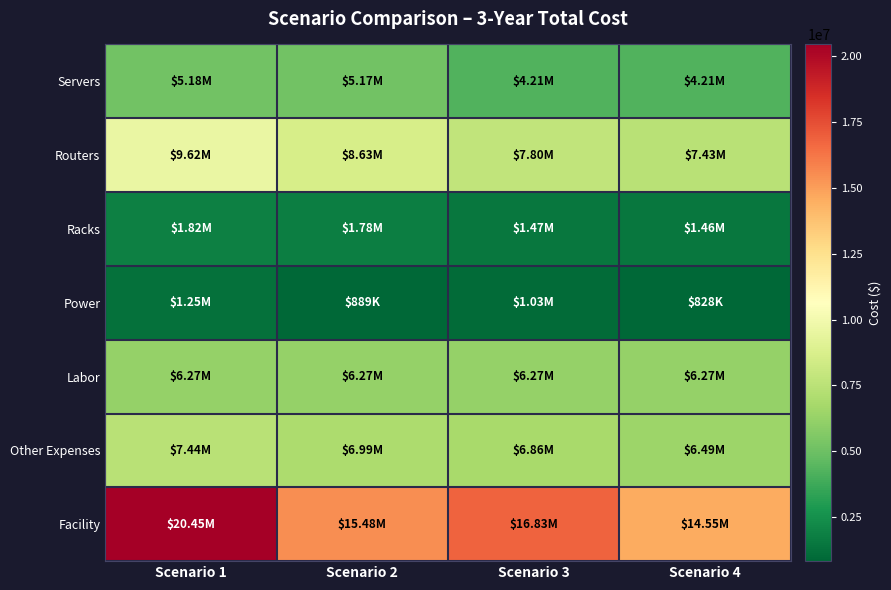

How many data points does each series have?

4